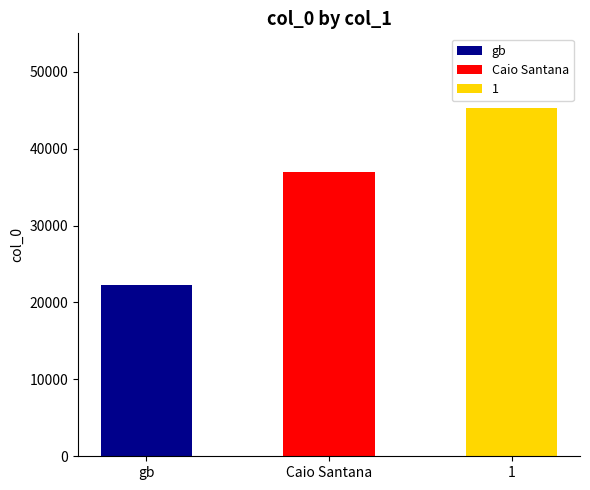

At which label is the value closest to 33764?

Caio Santana